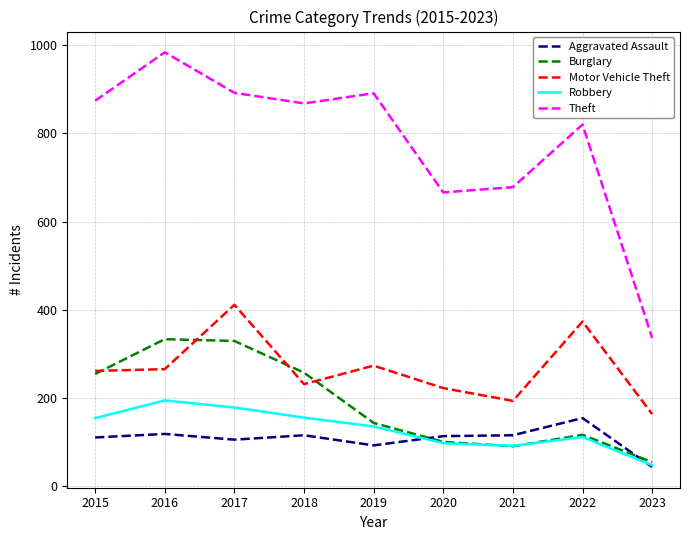

What is the total value across all series at 2017?

1915